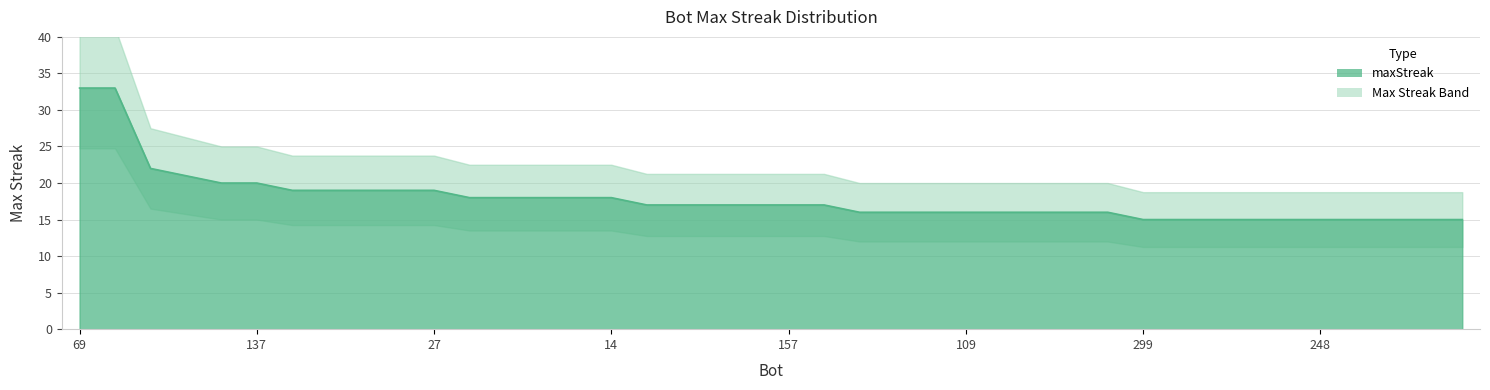

What is the sum of all values?

714